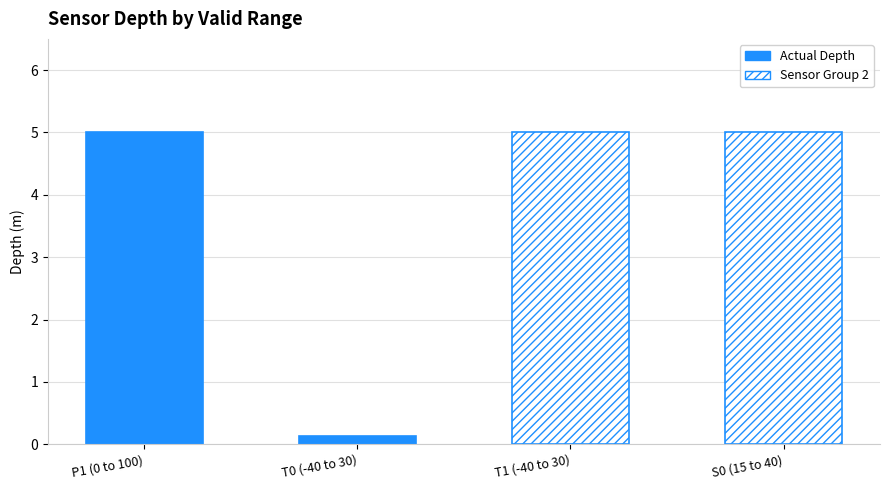

Reading right to left, transcribe all the data shown in this chart.

5.0	5.0	0.1	5.0